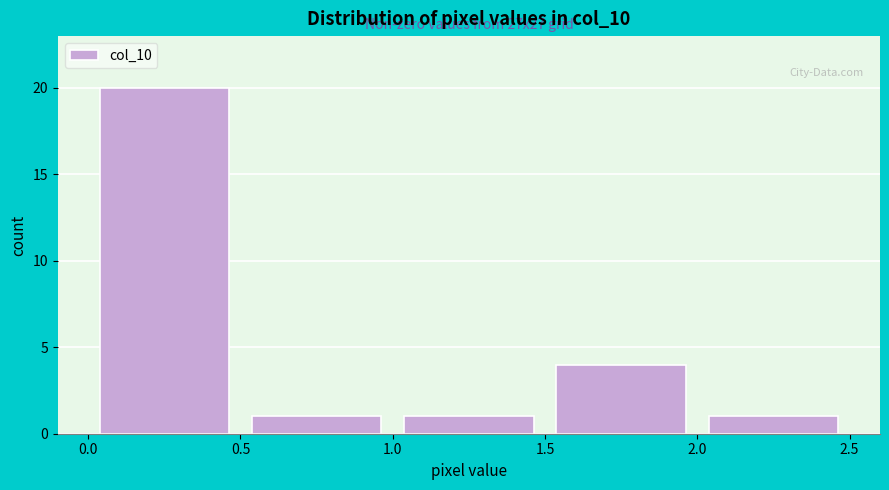

Which range on the x-axis has the tallest bar?

0.0 to 0.5